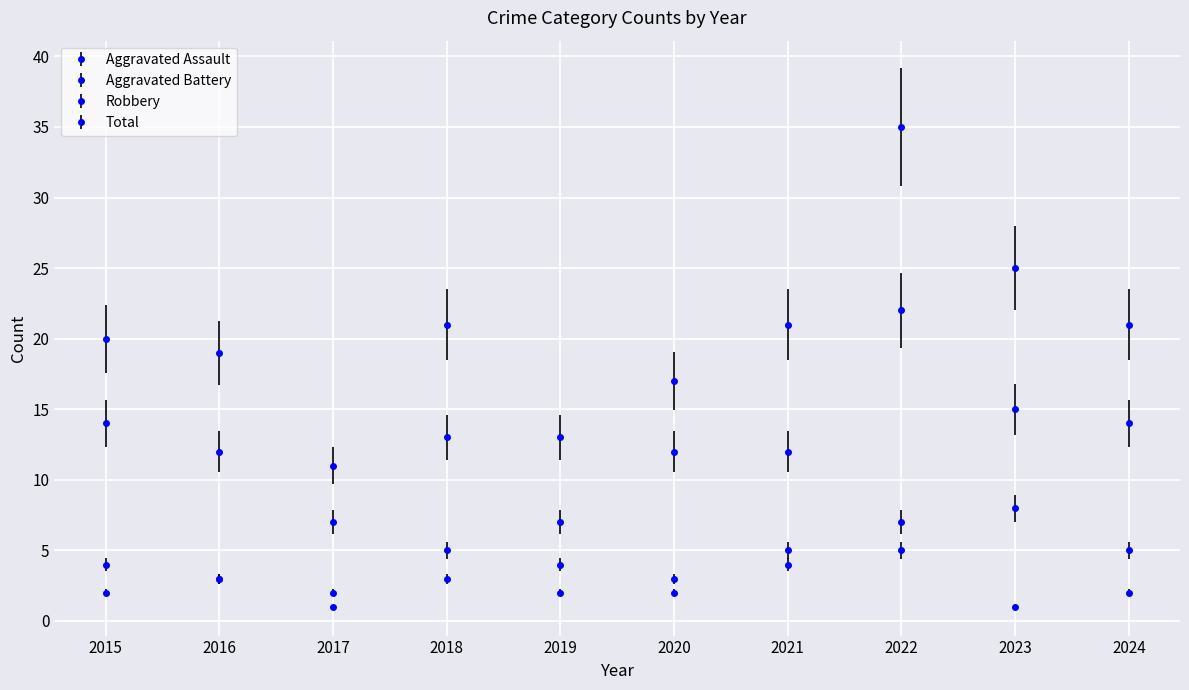

How many data points in Total are less than 21?

5